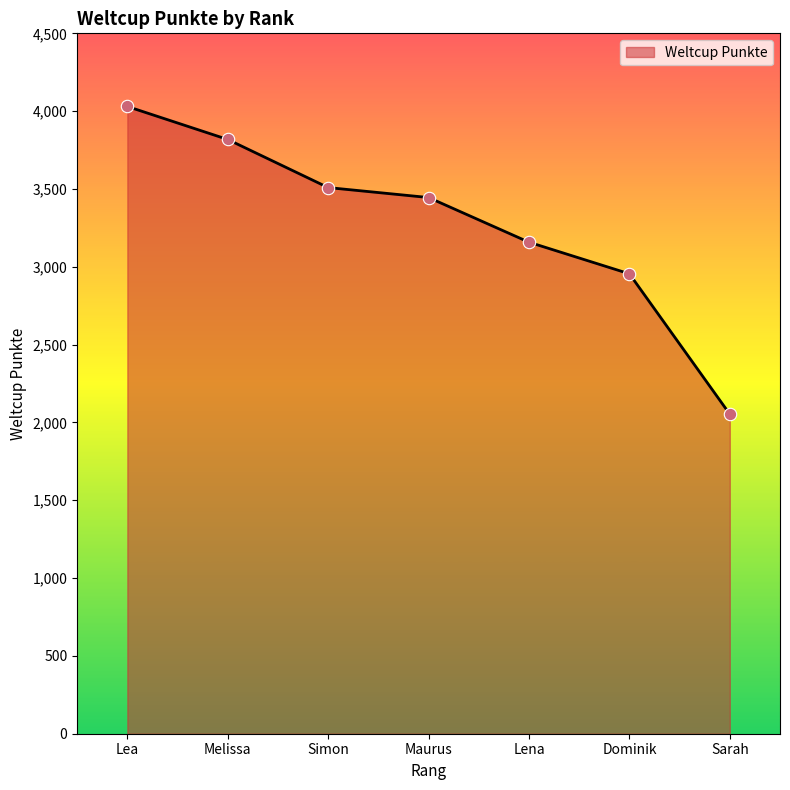

What is the change in value from Lea to Dominik?

-1075